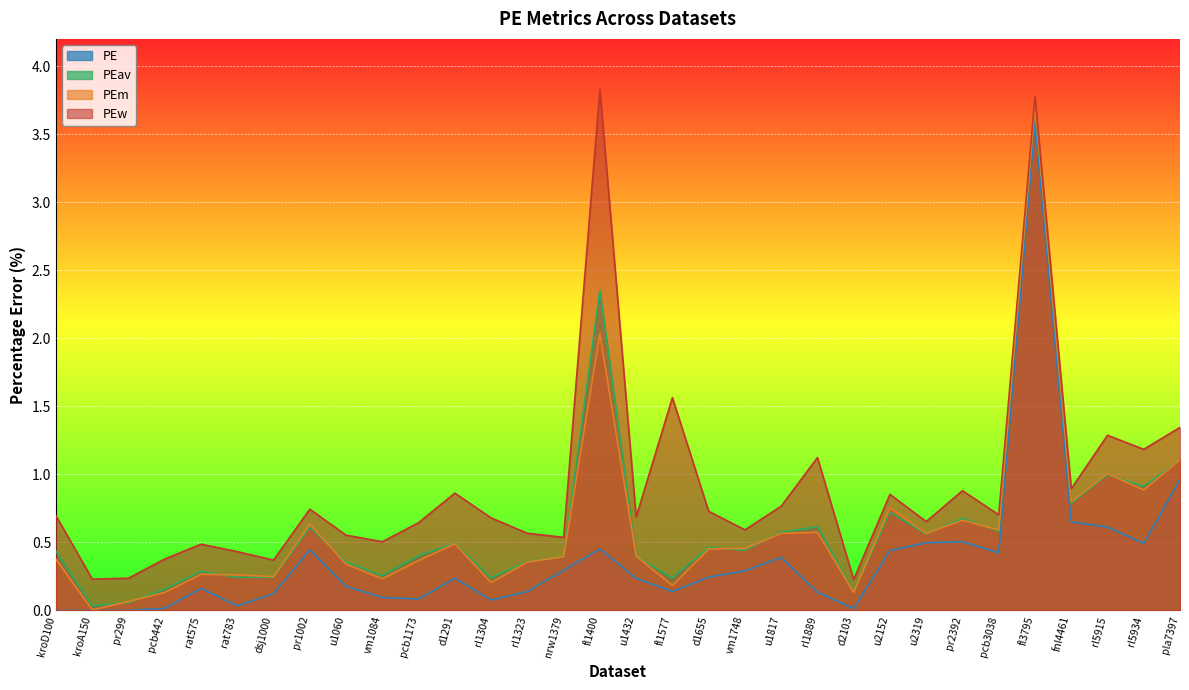

Reading right to left, transcribe all the data shown in this chart.

PEw: 1.3	1.2	1.3	0.9	3.8	0.7	0.9	0.7	0.9	0.2	1.1	0.8	0.6	0.7	1.6	0.7	3.8	0.5	0.6	0.7	0.9	0.6	0.5	0.6	0.7	0.4	0.4	0.5	0.4	0.2	0.2	0.7
PEm: 1.1	0.9	1.0	0.8	3.7	0.6	0.7	0.6	0.8	0.1	0.6	0.6	0.5	0.5	0.2	0.4	2.0	0.4	0.4	0.2	0.5	0.4	0.2	0.3	0.6	0.2	0.3	0.3	0.1	0.1	0.0	0.4
PEav: 1.1	0.9	1.0	0.8	3.7	0.6	0.7	0.6	0.7	0.1	0.6	0.6	0.4	0.5	0.2	0.4	2.4	0.4	0.4	0.2	0.5	0.4	0.3	0.4	0.6	0.2	0.2	0.3	0.2	0.1	0.0	0.4
PE: 1.0	0.5	0.6	0.7	3.6	0.4	0.5	0.5	0.4	0.0	0.1	0.4	0.3	0.2	0.1	0.2	0.5	0.3	0.1	0.1	0.2	0.1	0.1	0.2	0.4	0.1	0.0	0.2	0.0	0.0	0.0	0.0